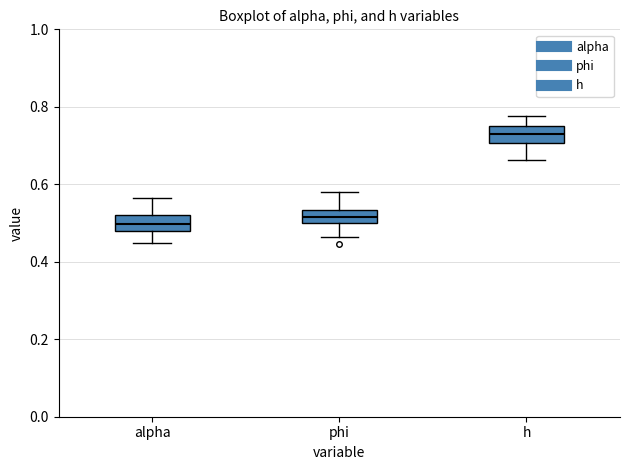

Where is the upper edge of the box for h on the y-axis? The values are not printed on the chart, so give them approximately, as read against the axis.

0.76